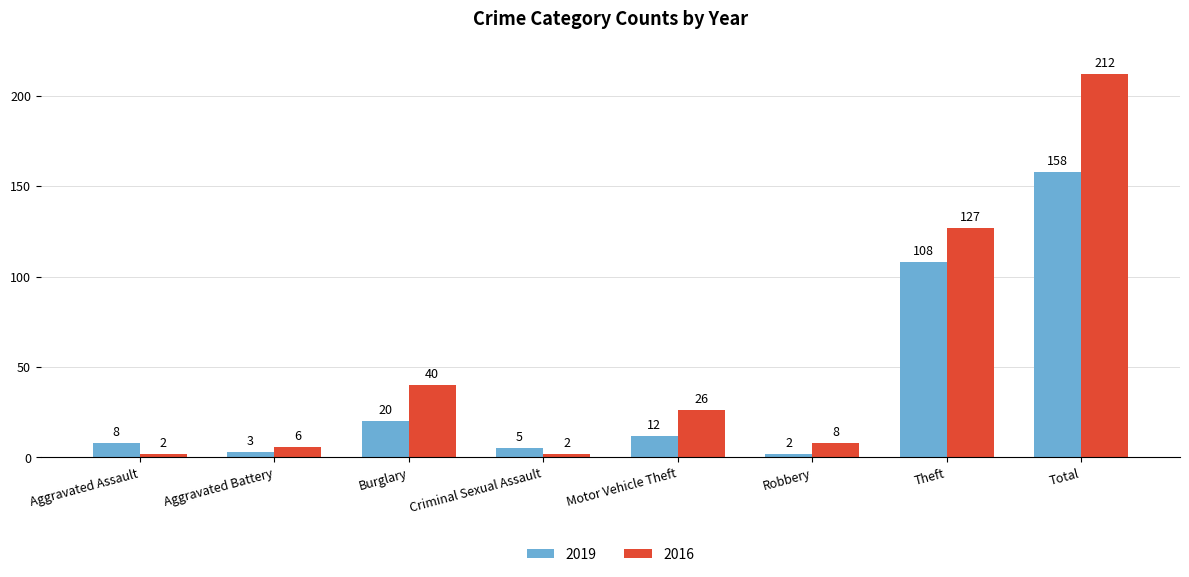

Is it true that 2016 equals 300 at Total?

False